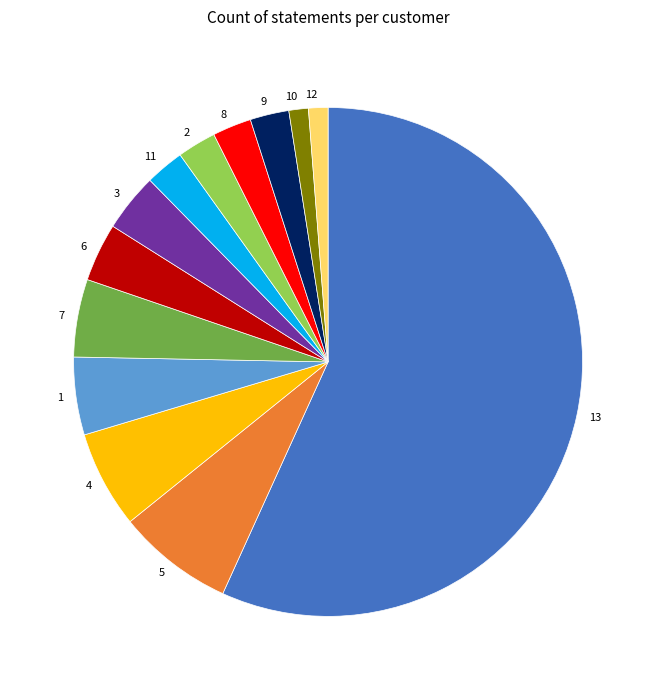

True or false: 9 accounts for 15% of the total.

False